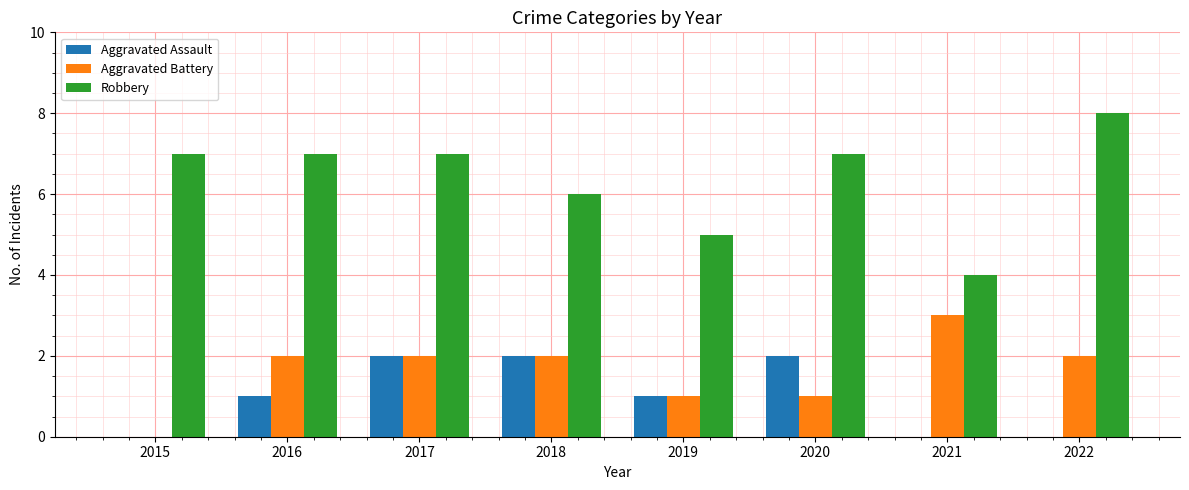

Are the bars horizontal?

No